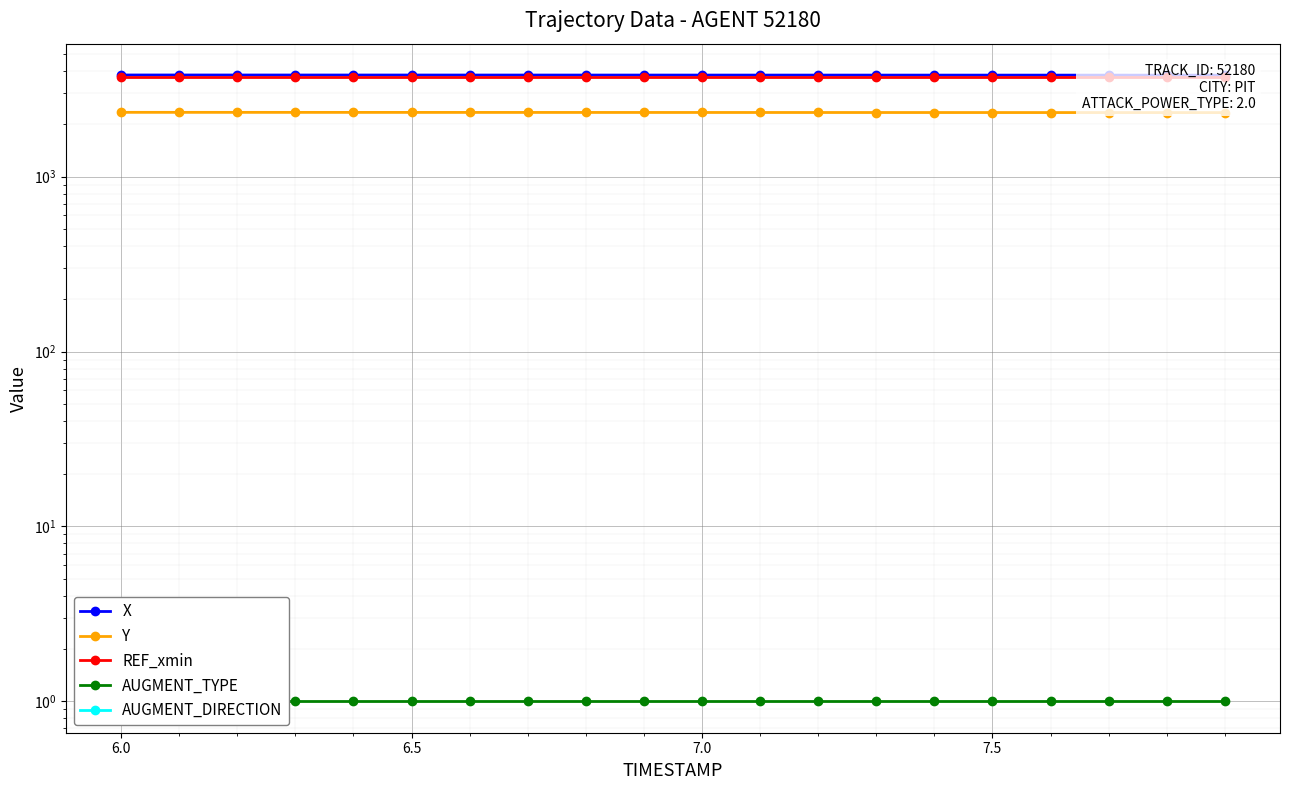

What are all the series names shown in the legend?

X, Y, REF_xmin, AUGMENT_TYPE, AUGMENT_DIRECTION